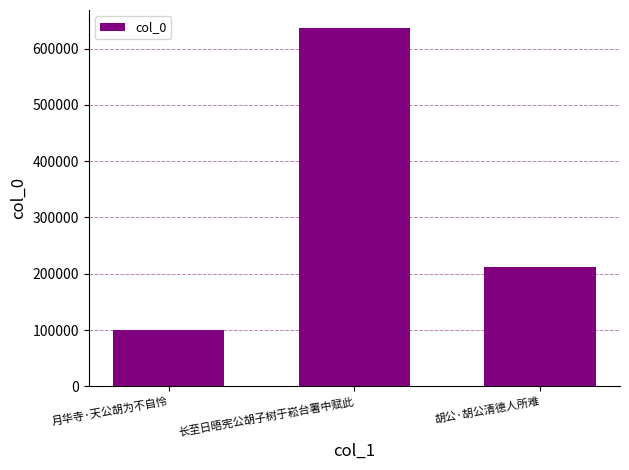

What is the label of the 2nd bar from the right?

长至日晤宪公胡子树于崧台署中赋此